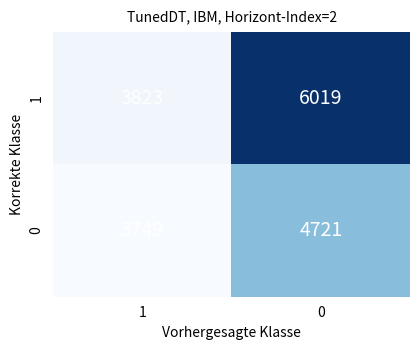

Read the 0 value at 0, to the nearest 100.

4700